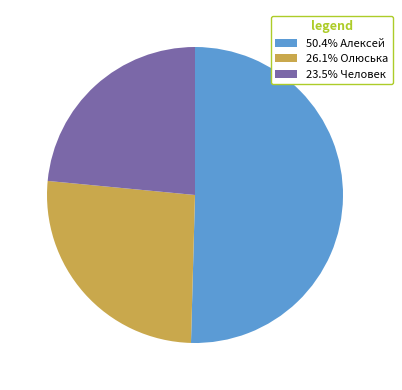

Is there a majority slice in this chart?

Yes